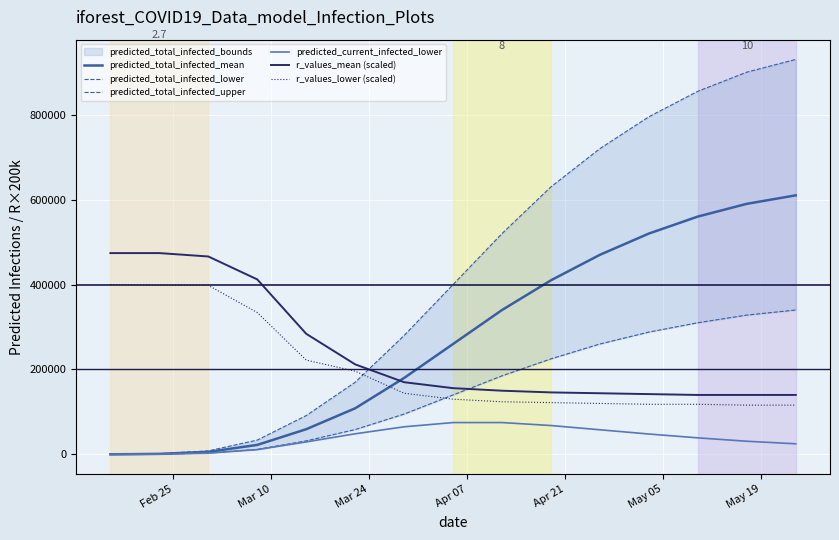

True or false: r_values_lower (scaled) and predicted_current_infected_lower intersect in this chart.

False